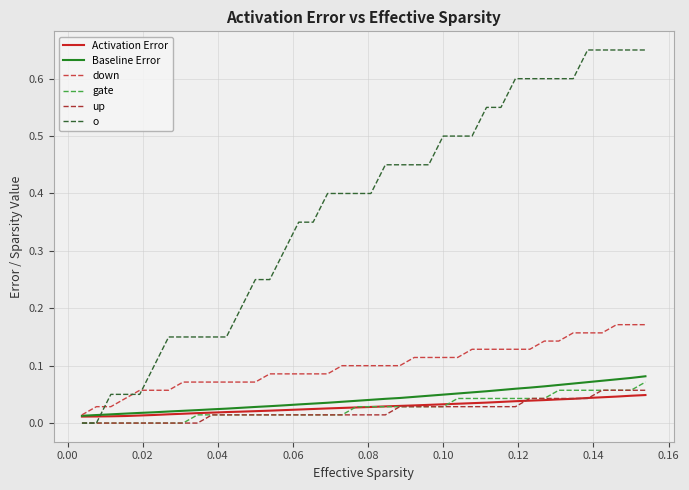

Which series has the largest total across all categories?

o